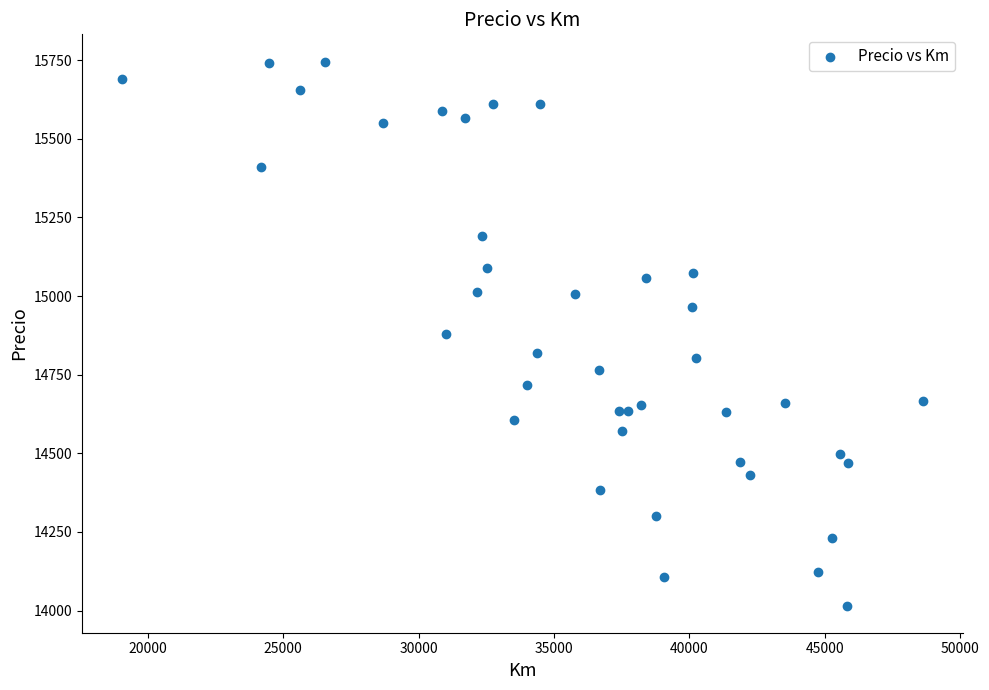

What is the range of Y values (max minus min)?

1730